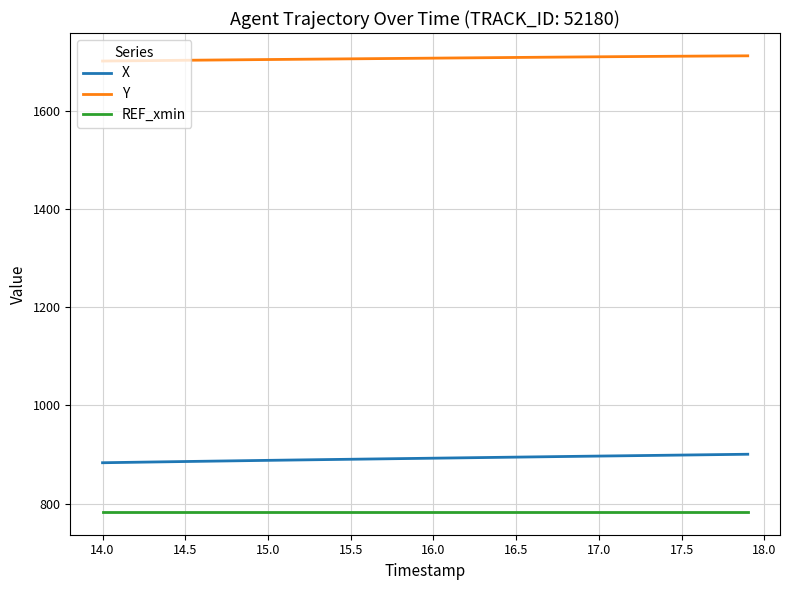

Which series has the largest total across all categories?

Y